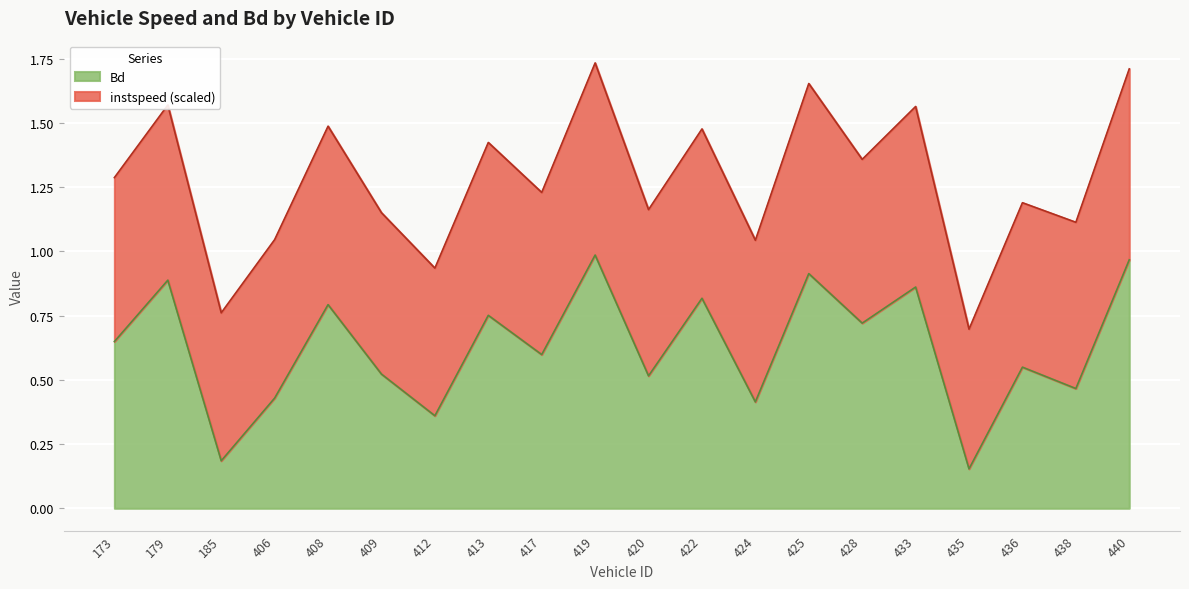

Which category has the lowest value across all series?

435